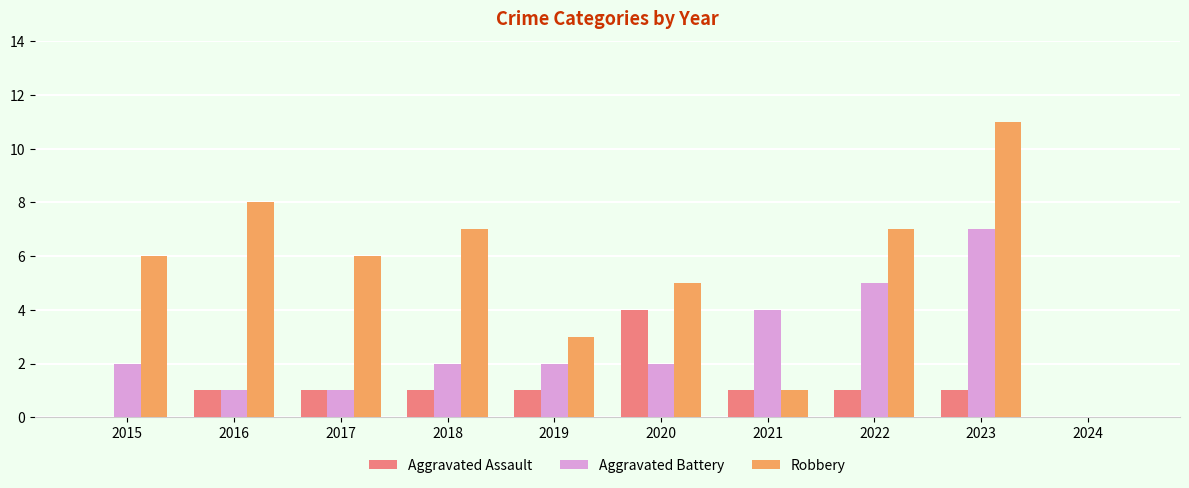

Which category has the highest value across all series?

2023